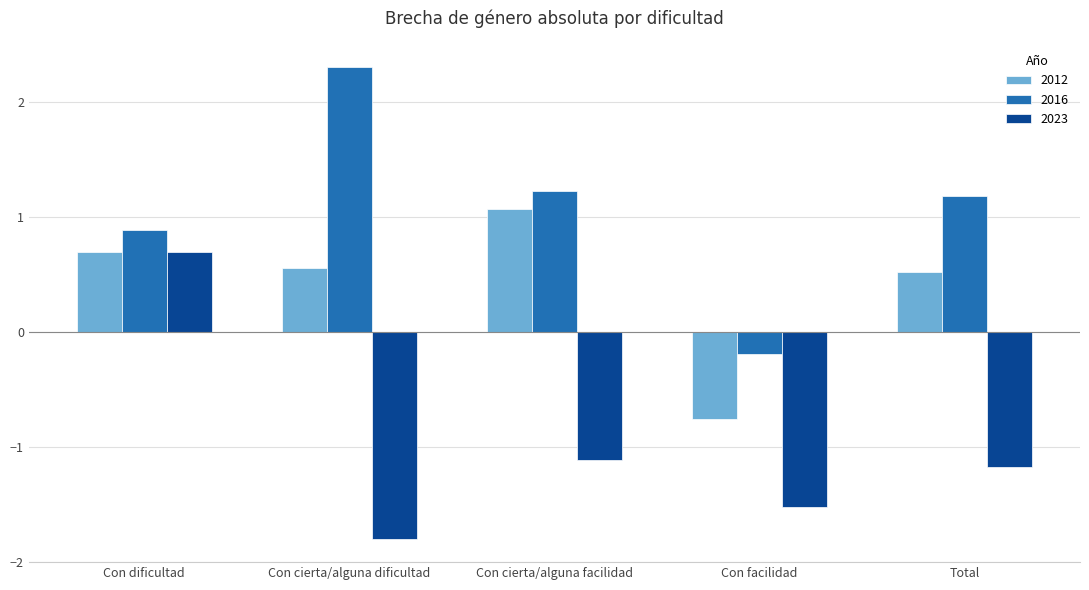

What is the difference between the highest and lowest values at Total?

2.4